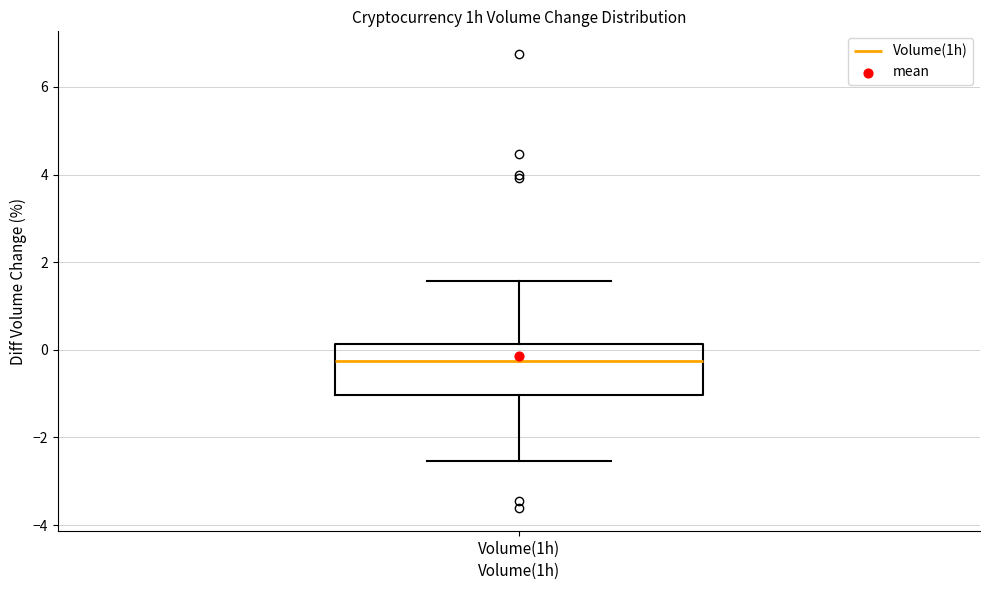

Where does the lower whisker of the box for Volume(1h) end on the y-axis? The values are not printed on the chart, so give them approximately, as read against the axis.

-2.6